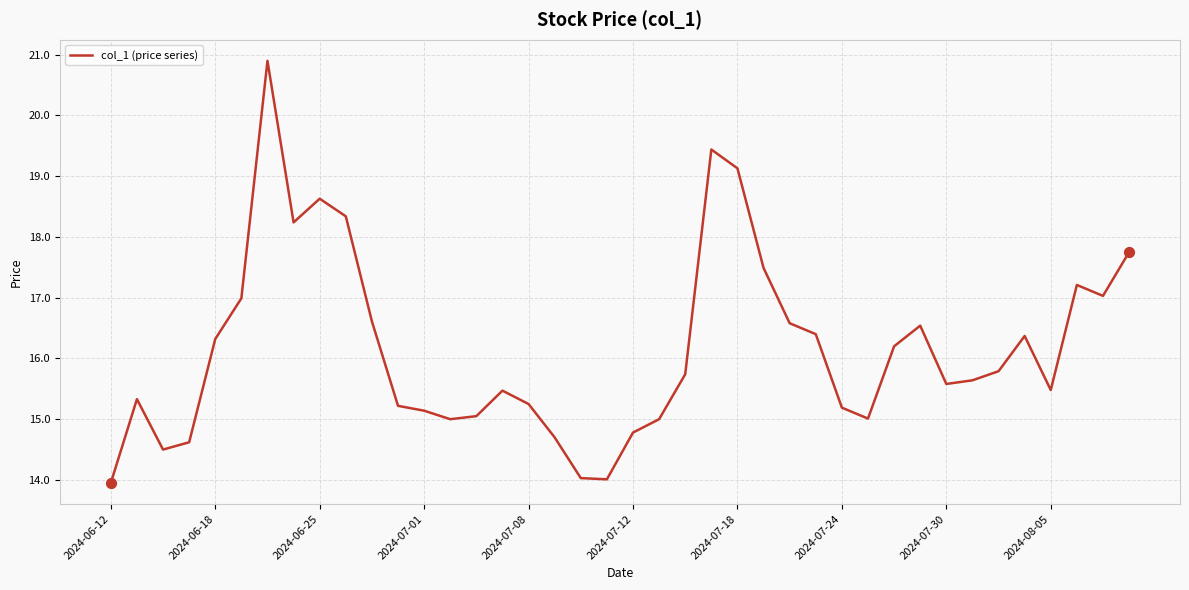

What is the greatest value displayed?

20.9